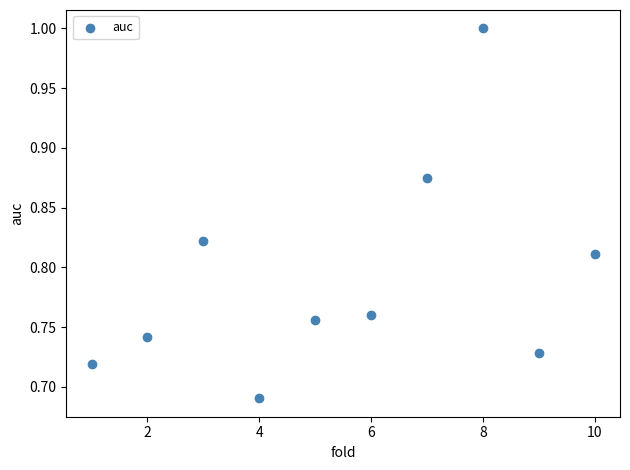

What is the average X value?

5.5